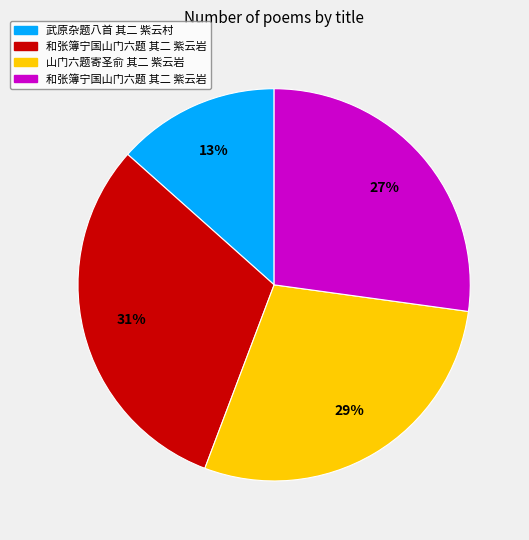

Does any single category account for the majority?

No